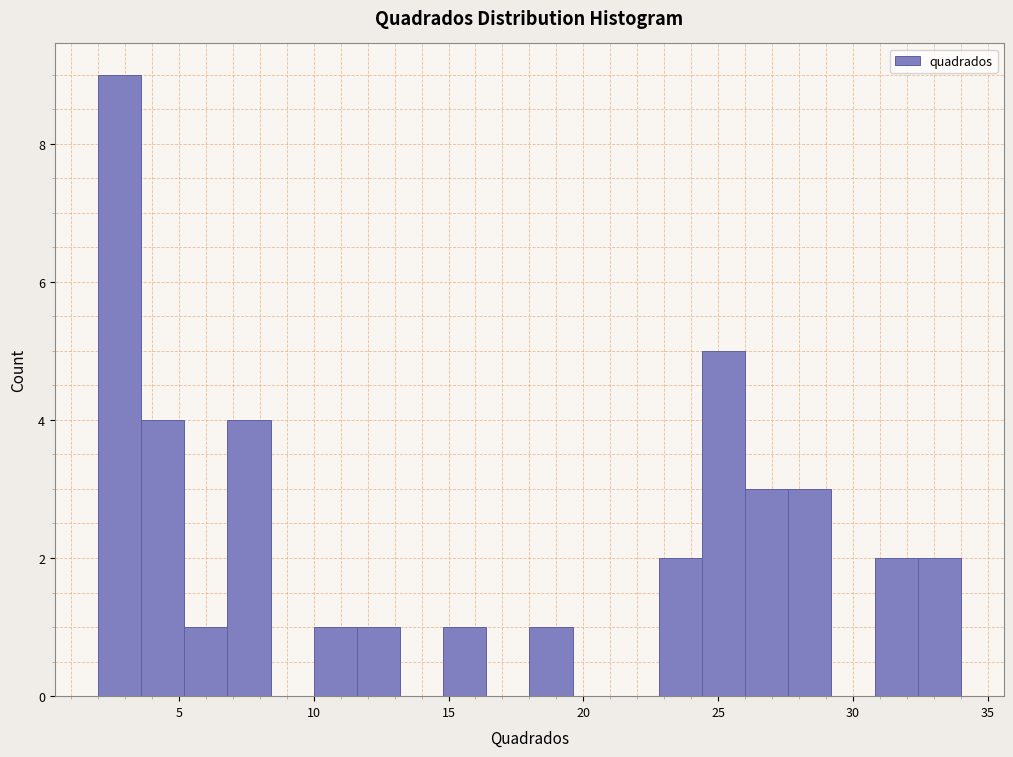

Read against the x-axis, roughly where is the centre of the tallest bar?

3.0